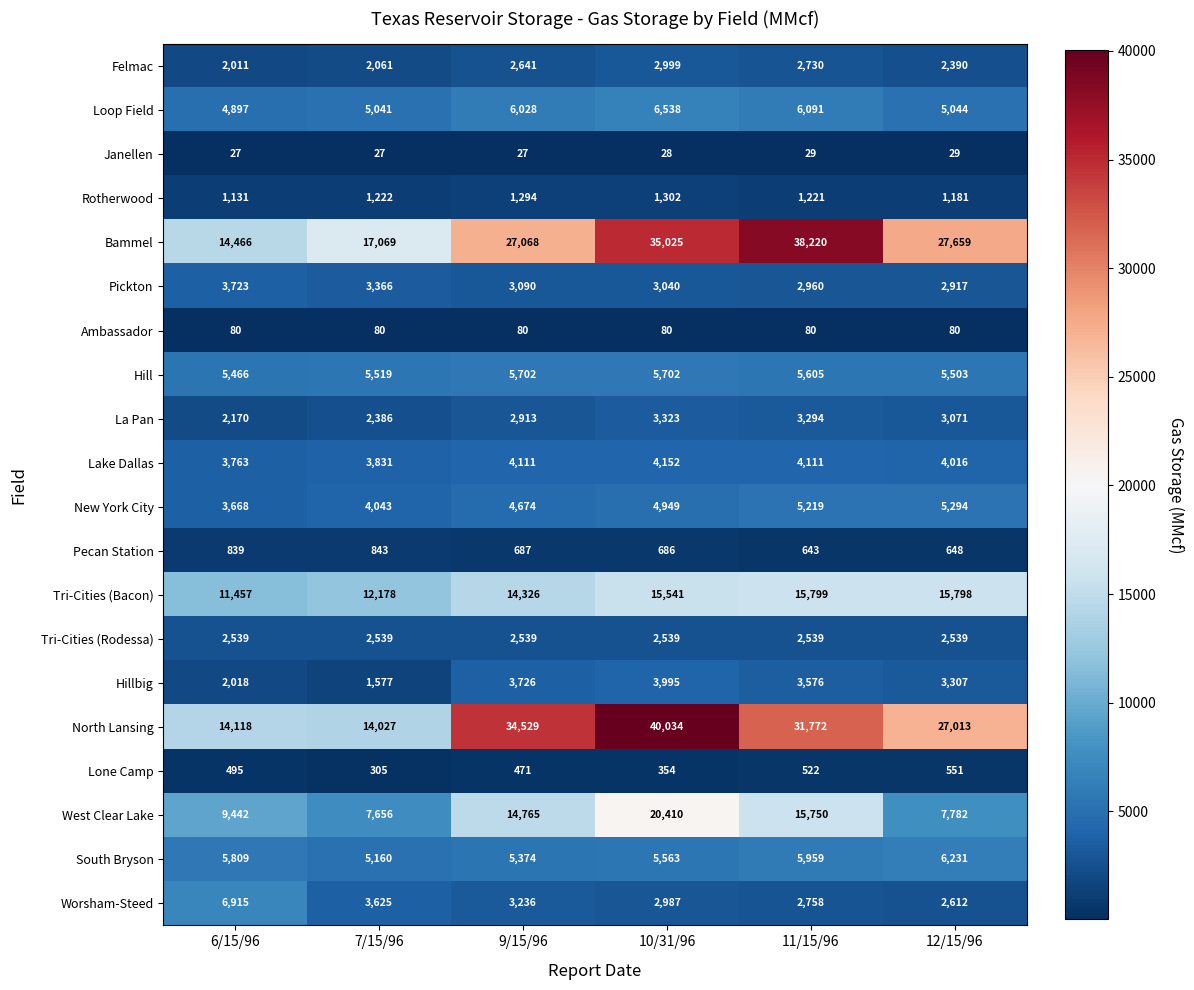

Is it true that Lone Camp equals 495 at 6/15/96?

True